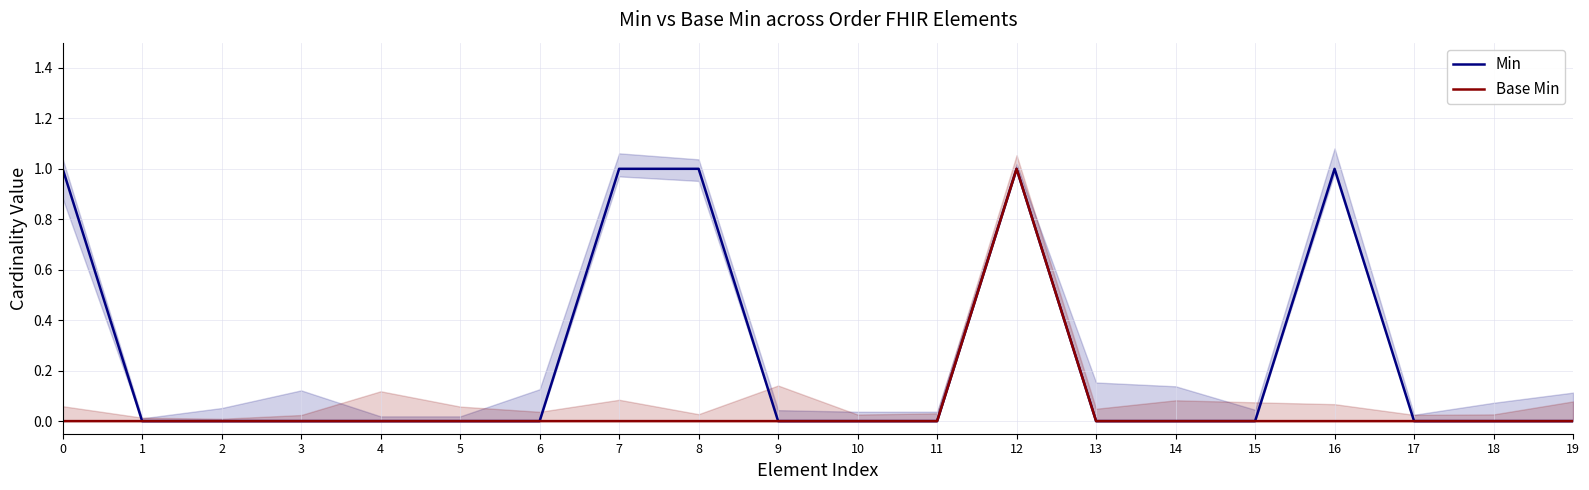

What is the greatest value displayed?

1